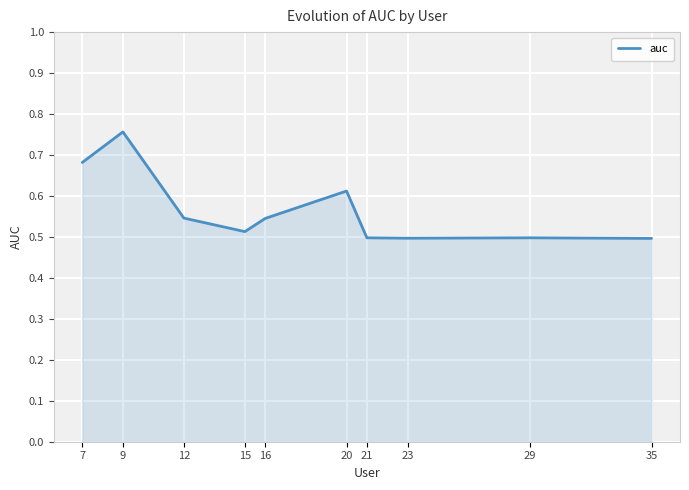

Which label corresponds to the largest value in the chart?

9